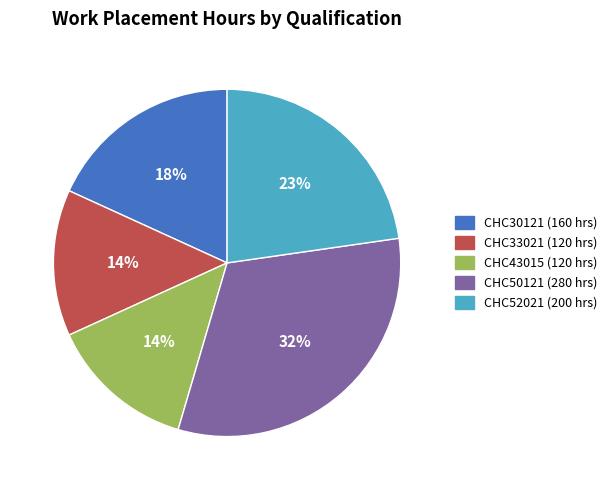

Approximately how many times larger is the value at CHC43015 compared to CHC50121?

0.4